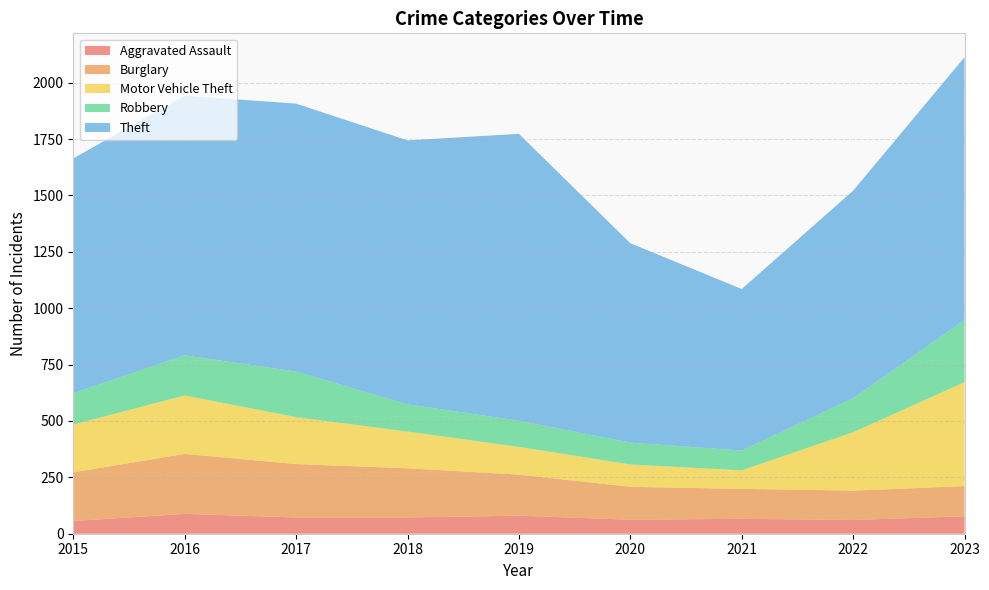

Reading left to right, extract all data points from this chart.

Aggravated Assault: 56	88	72	72	80	62	66	61	77
Burglary: 216	266	237	218	182	146	133	130	134
Motor Vehicle Theft: 212	259	208	163	123	99	82	259	461
Robbery: 139	178	202	121	116	97	88	151	276
Theft: 1041	1151	1188	1170	1272	884	716	920	1165